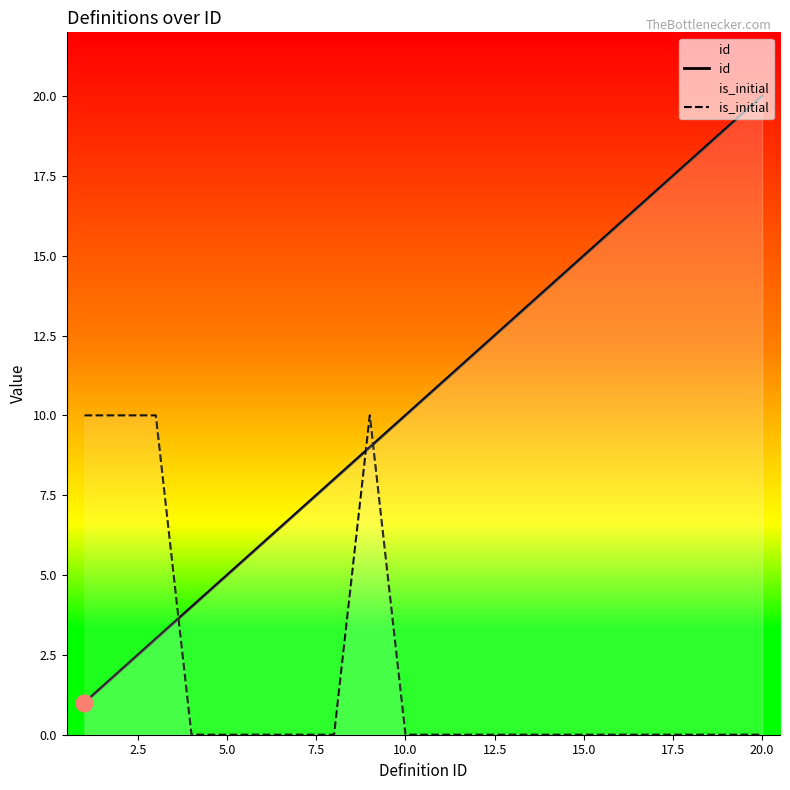

What is the difference between the maximum and second lowest values in the id series?

18